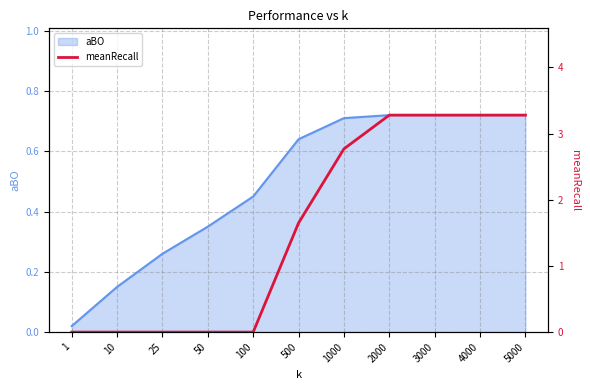

The aBO series shows 1.2 at 5000. True or false?

False